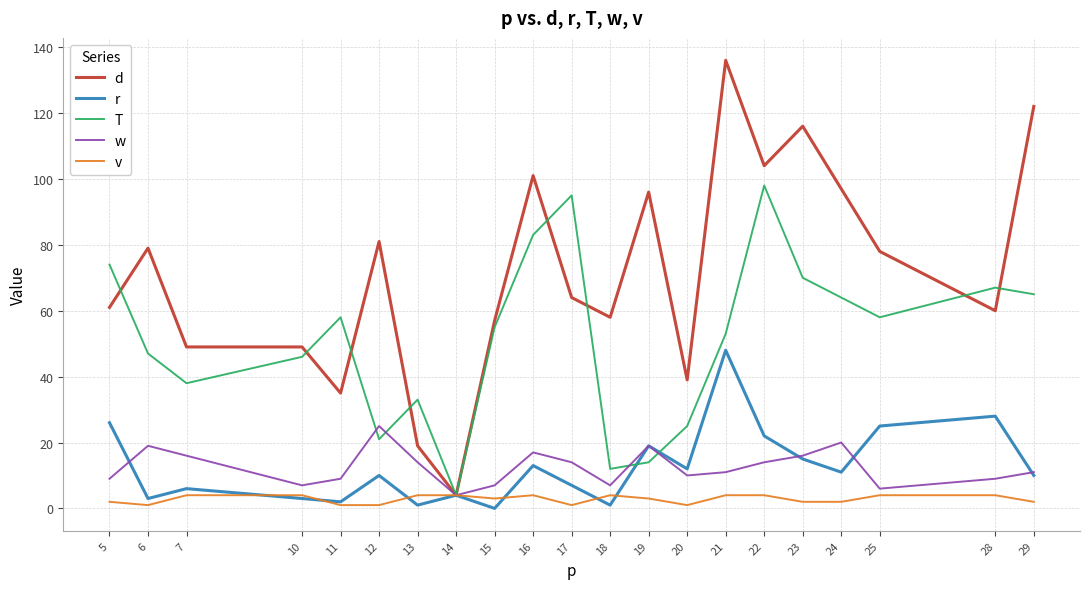

Rank the series at 18 from highest to lowest value.

d, T, w, v, r